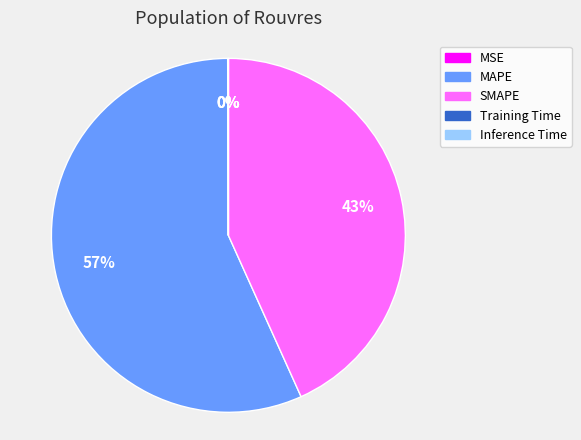

Which category has the biggest portion of the pie?

MAPE